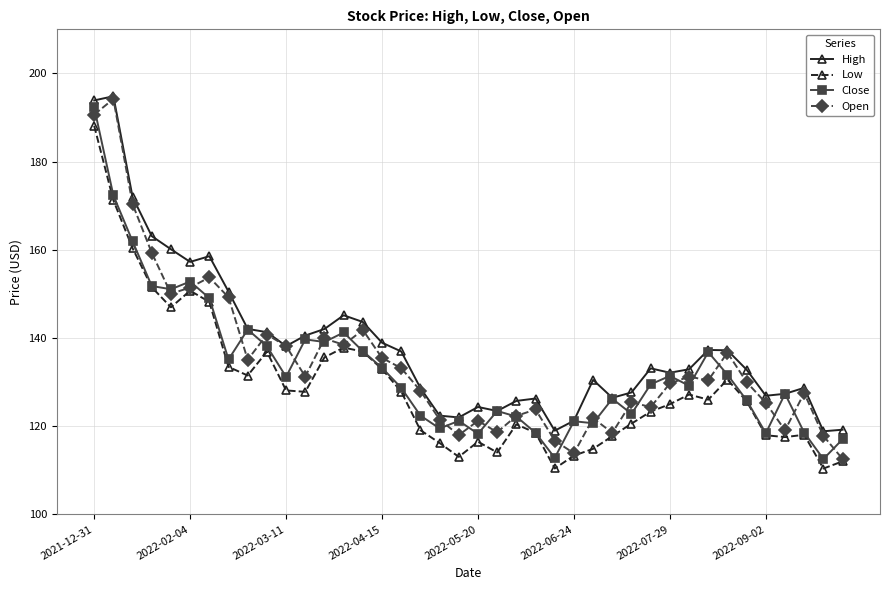

What is the highest value of the Close series?

192.3